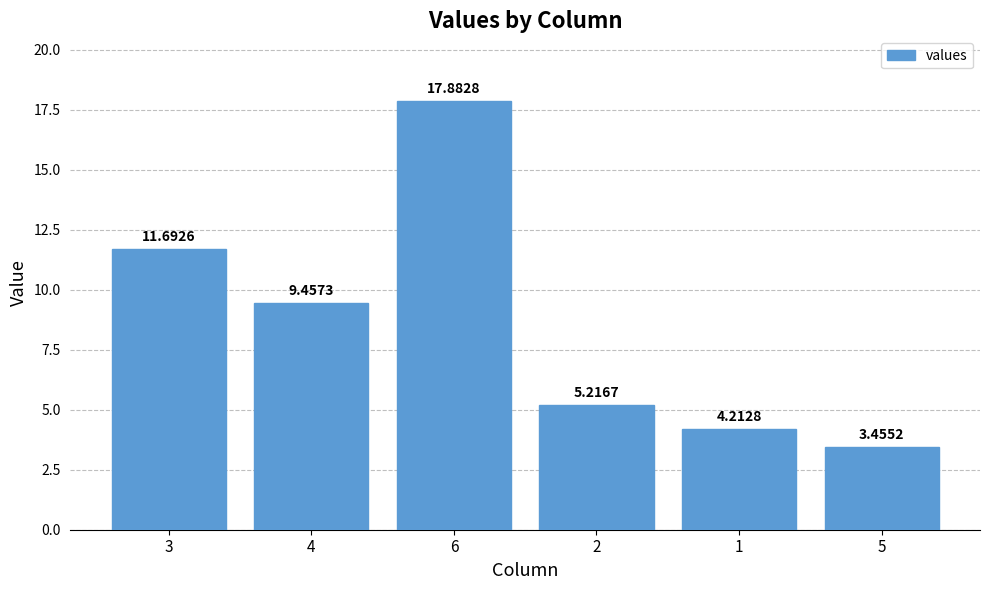

True or false: the data shows 5.2 at 2.

True